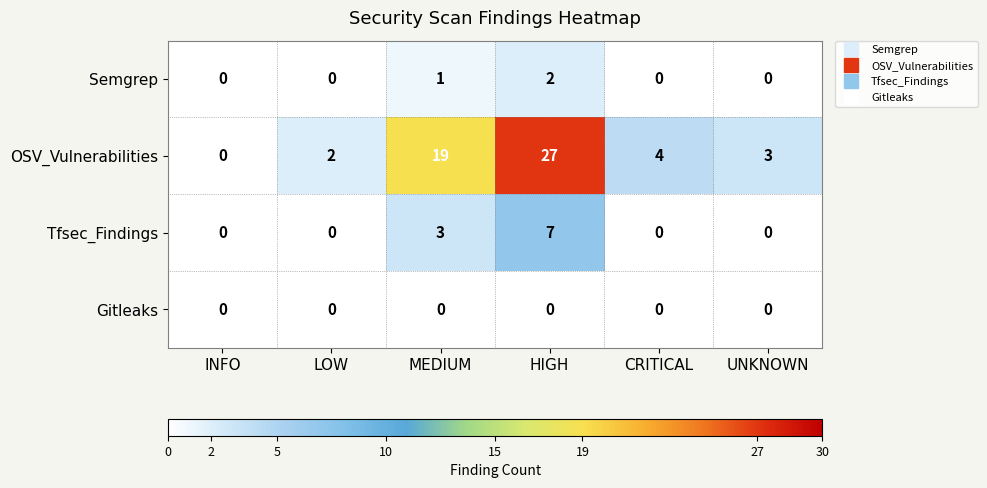

How many series are shown in this chart?

4